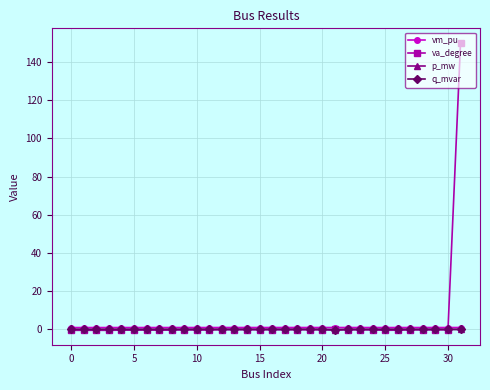

Which series has the largest range (max minus min)?

va_degree